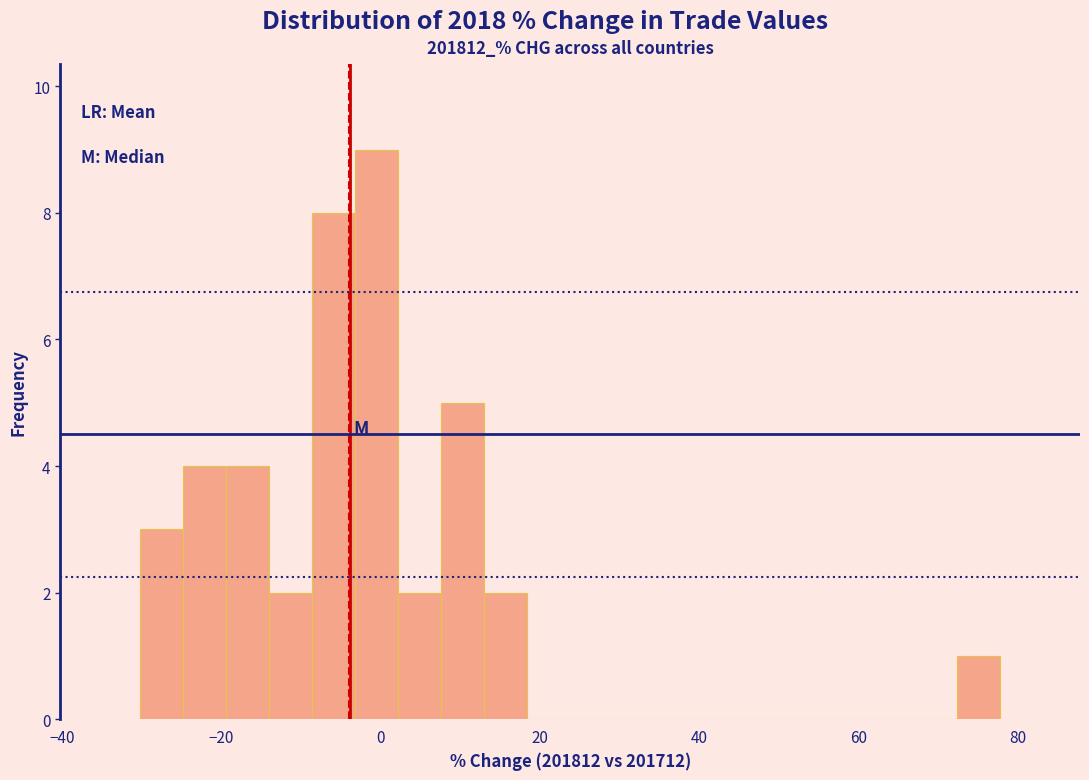

Read against the x-axis, roughly where is the centre of the tallest bar?

0